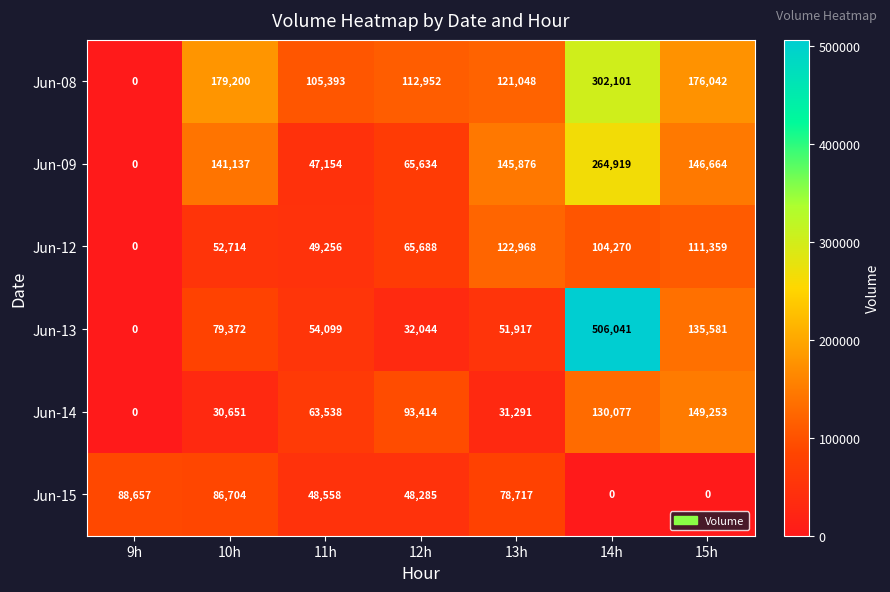

What is the difference between the second highest and second lowest values in the Jun-08 series?

73807